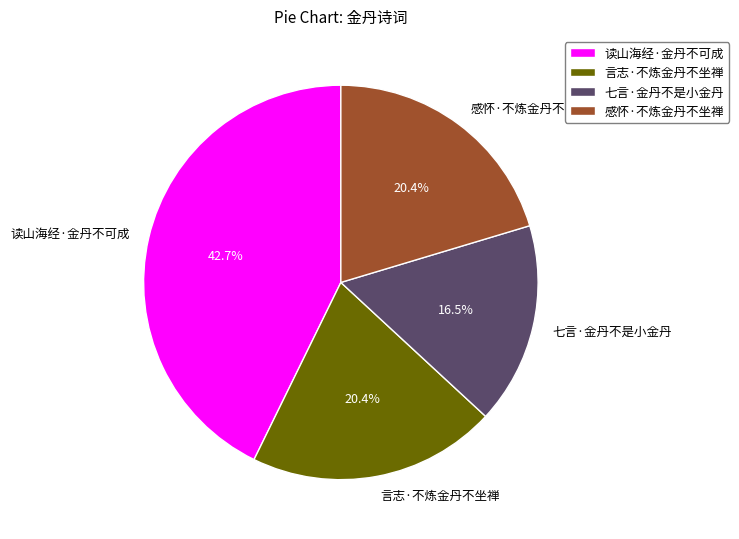

Which slice is the largest?

读山海经·金丹不可成